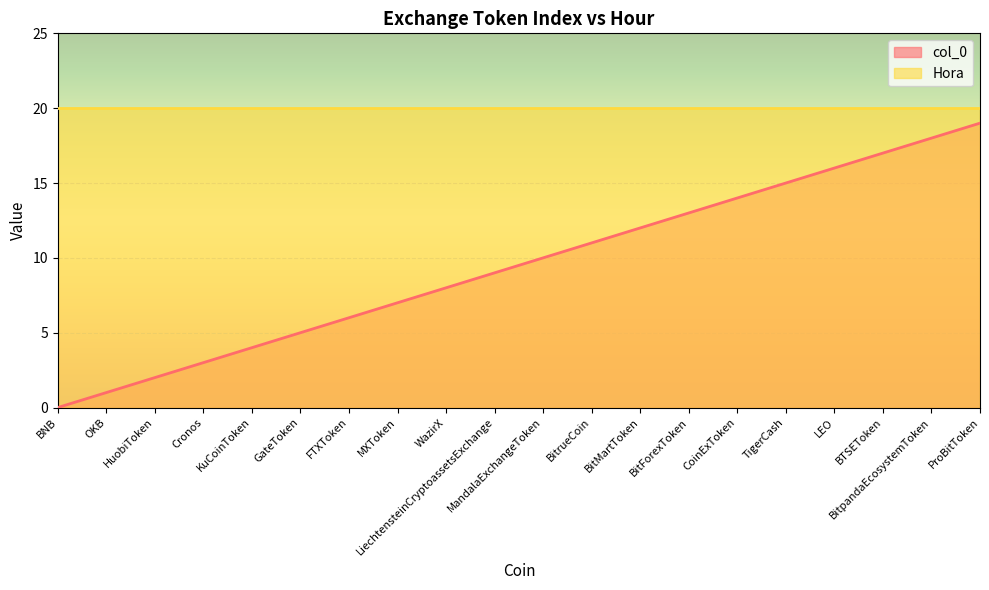

True or false: the data has more than 1 interior local peaks.

False